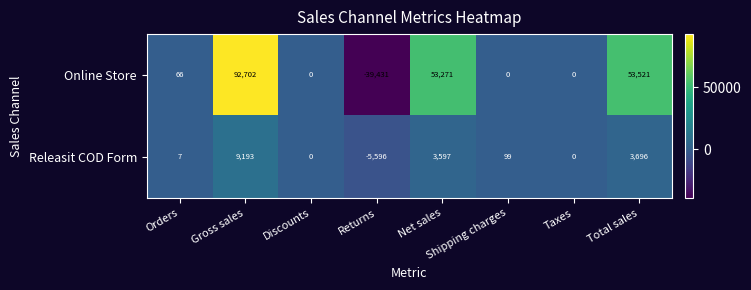

At which label does Online Store reach its minimum?

Returns